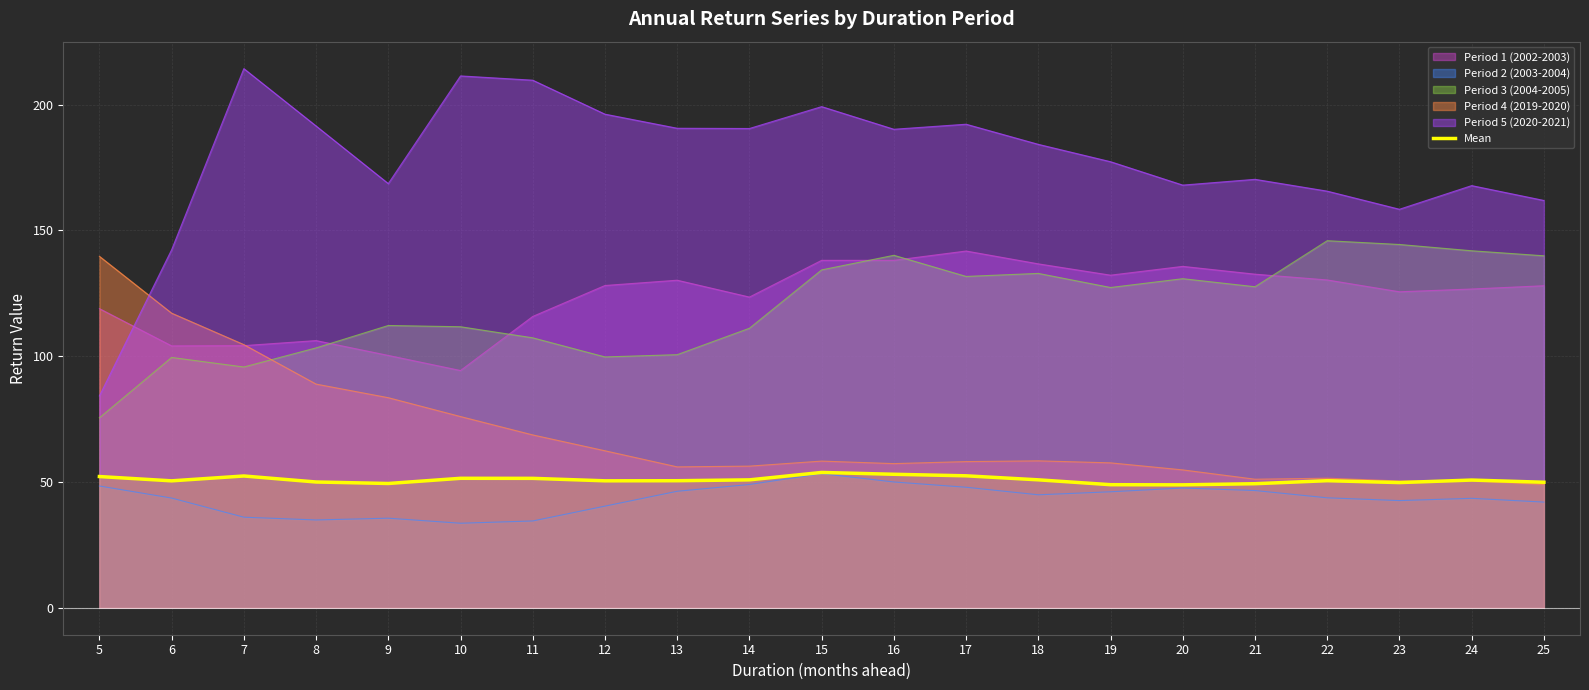

Where is the data nearest to the value 51?

18